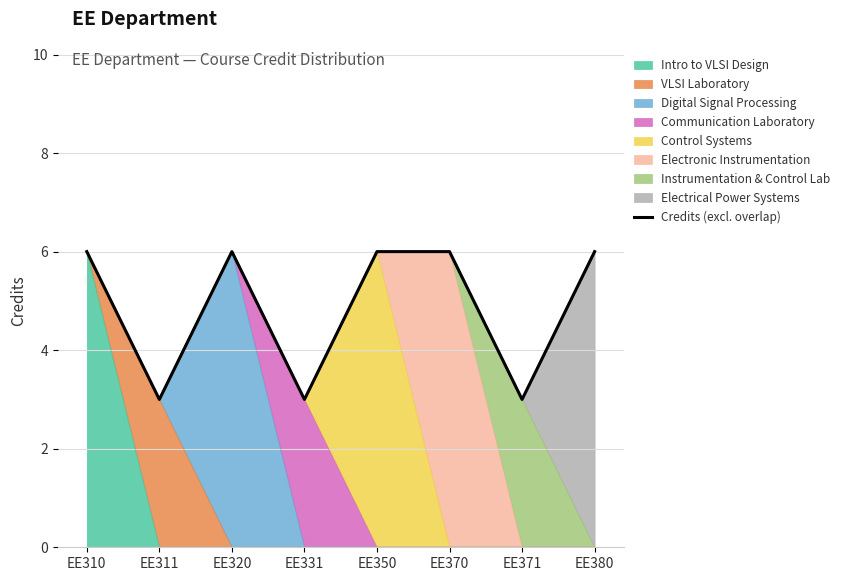

True or false: there are more than 2 points higher than both neighbors.

False